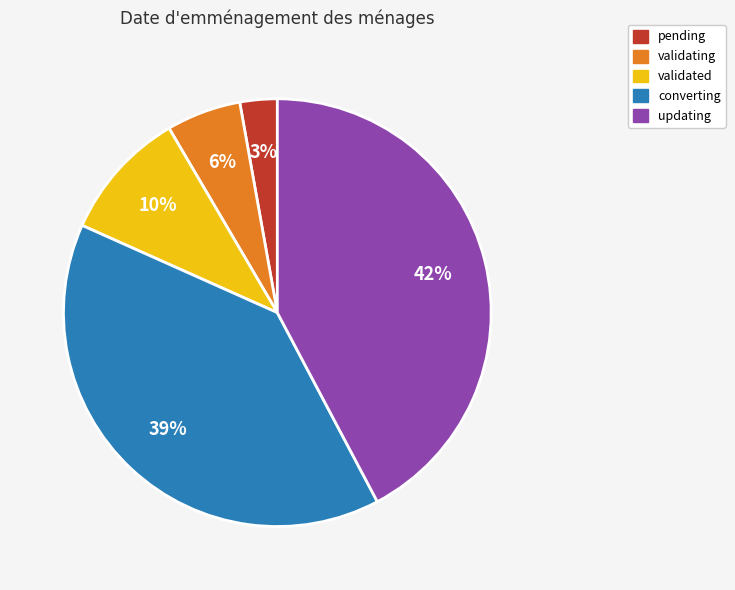

To the nearest percent, what is the difference between the largest and smallest slice percentages?

39%